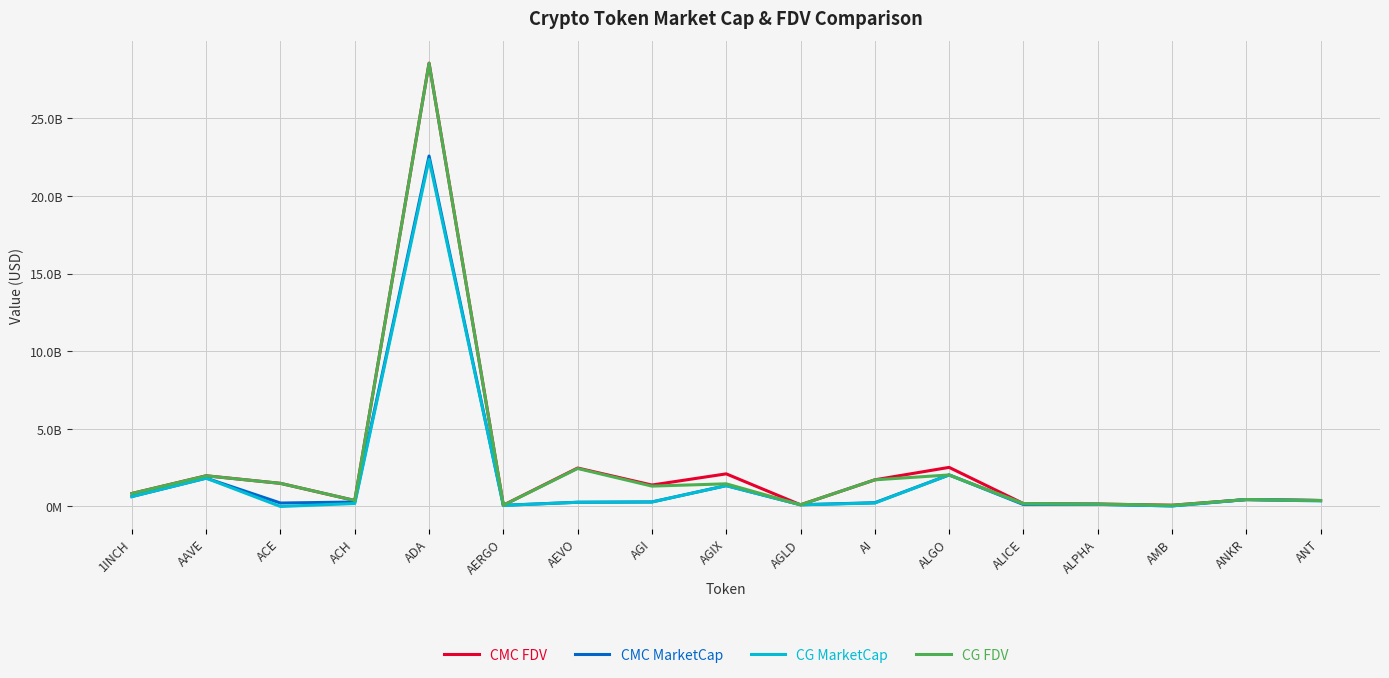

At which label does CMC FDV first exceed 838013851?

1INCH